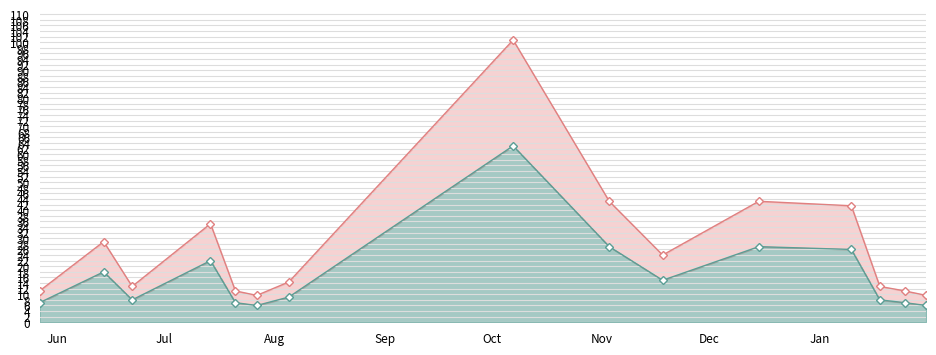

What is the sum of all values?

256